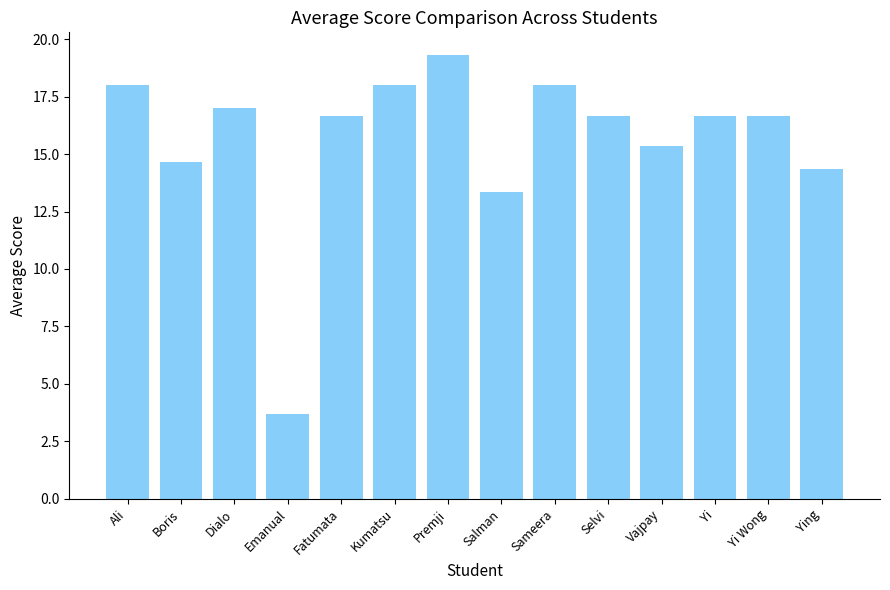

What is the greatest value displayed?

19.3